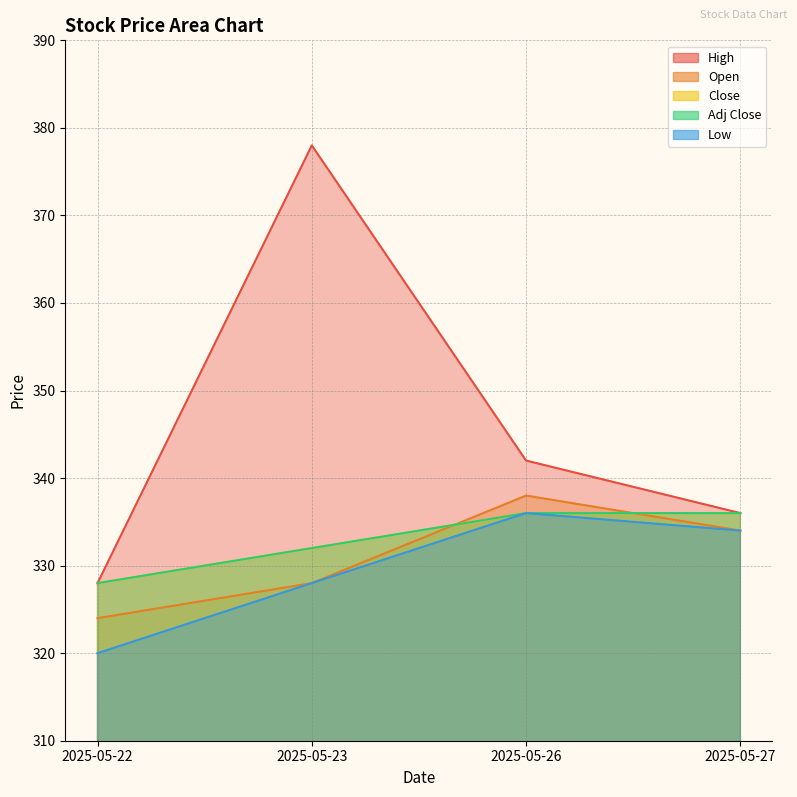

What is the spread (max minus min) of values at 2025-05-22?

8